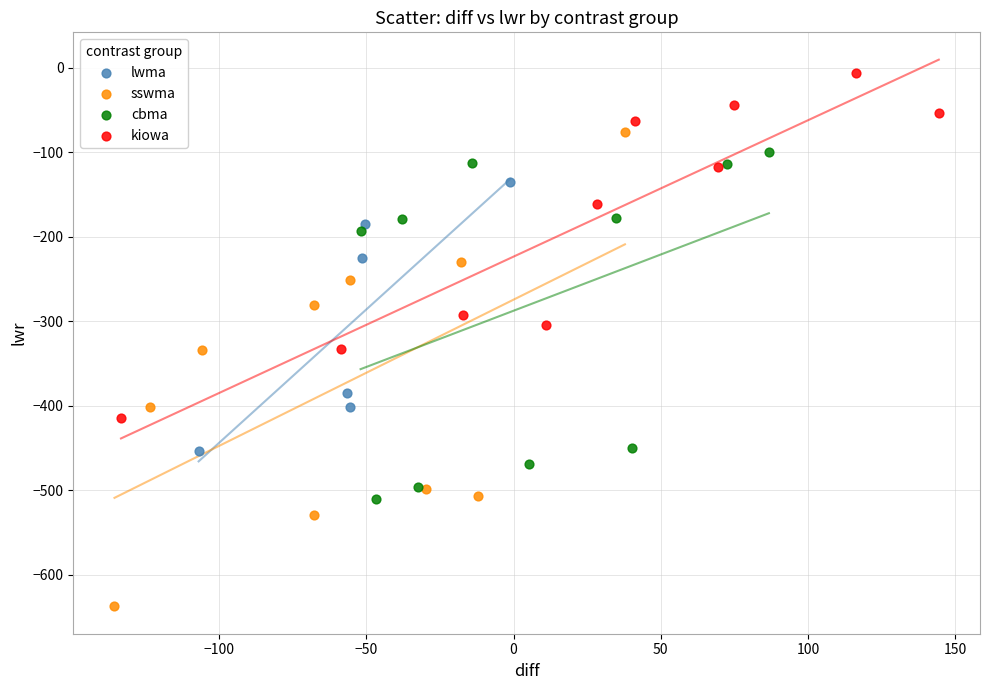

Which series reaches the minimum Y coordinate?

sswma